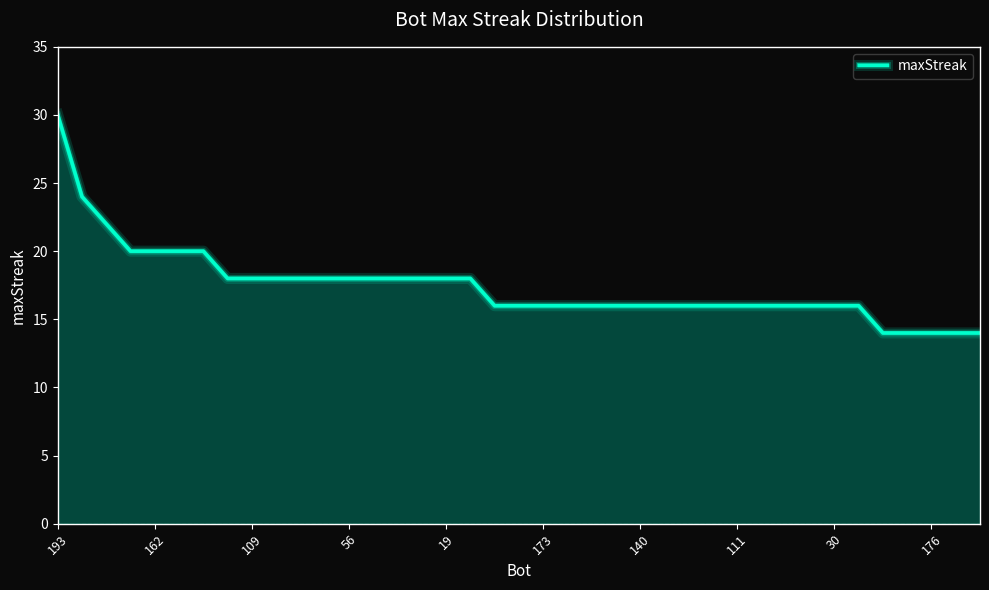

What is the greatest value displayed?

30